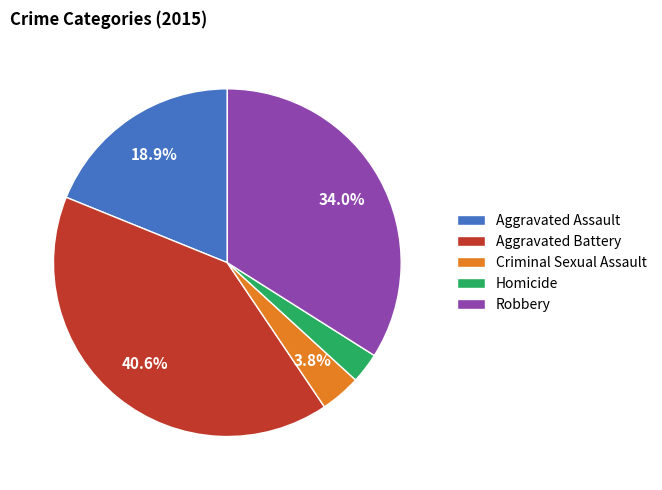

To the nearest percent, what percentage of the pie is Robbery?

34%